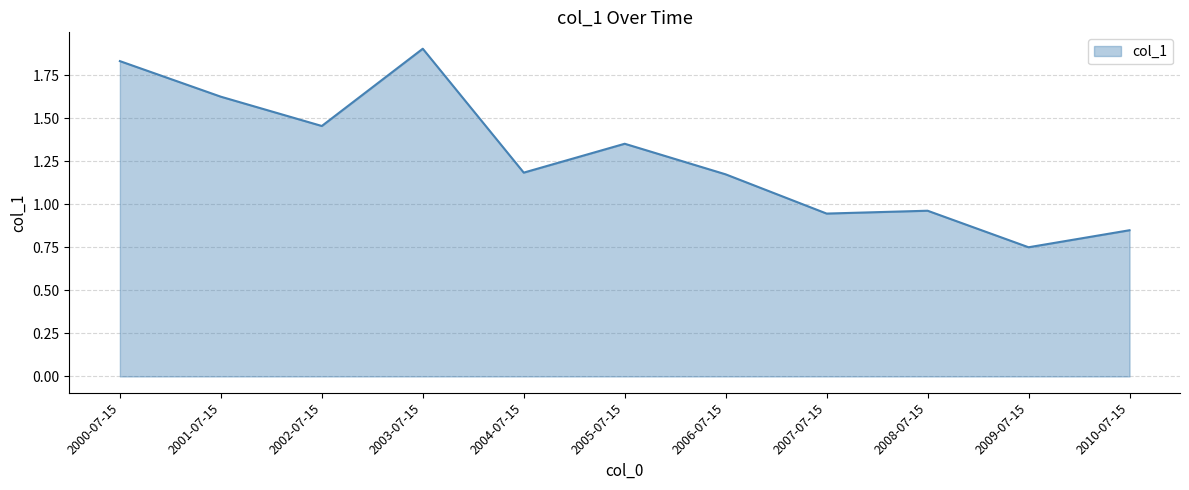

What is the difference between the values at 2006-07-15 and 2008-07-15?

0.2